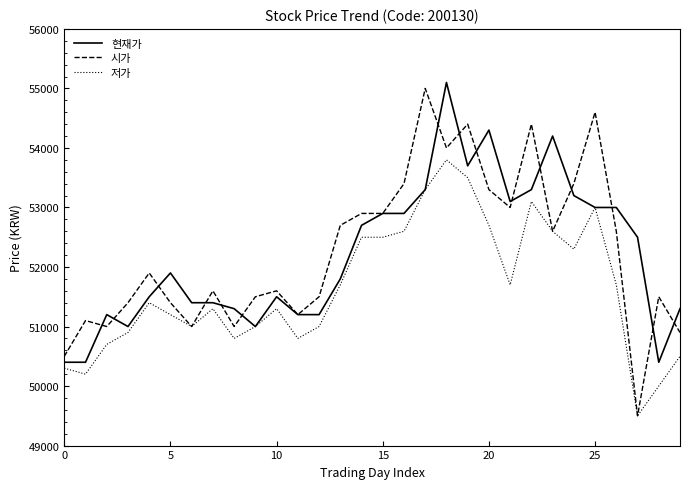

What is the minimum value shown in the chart?

49500